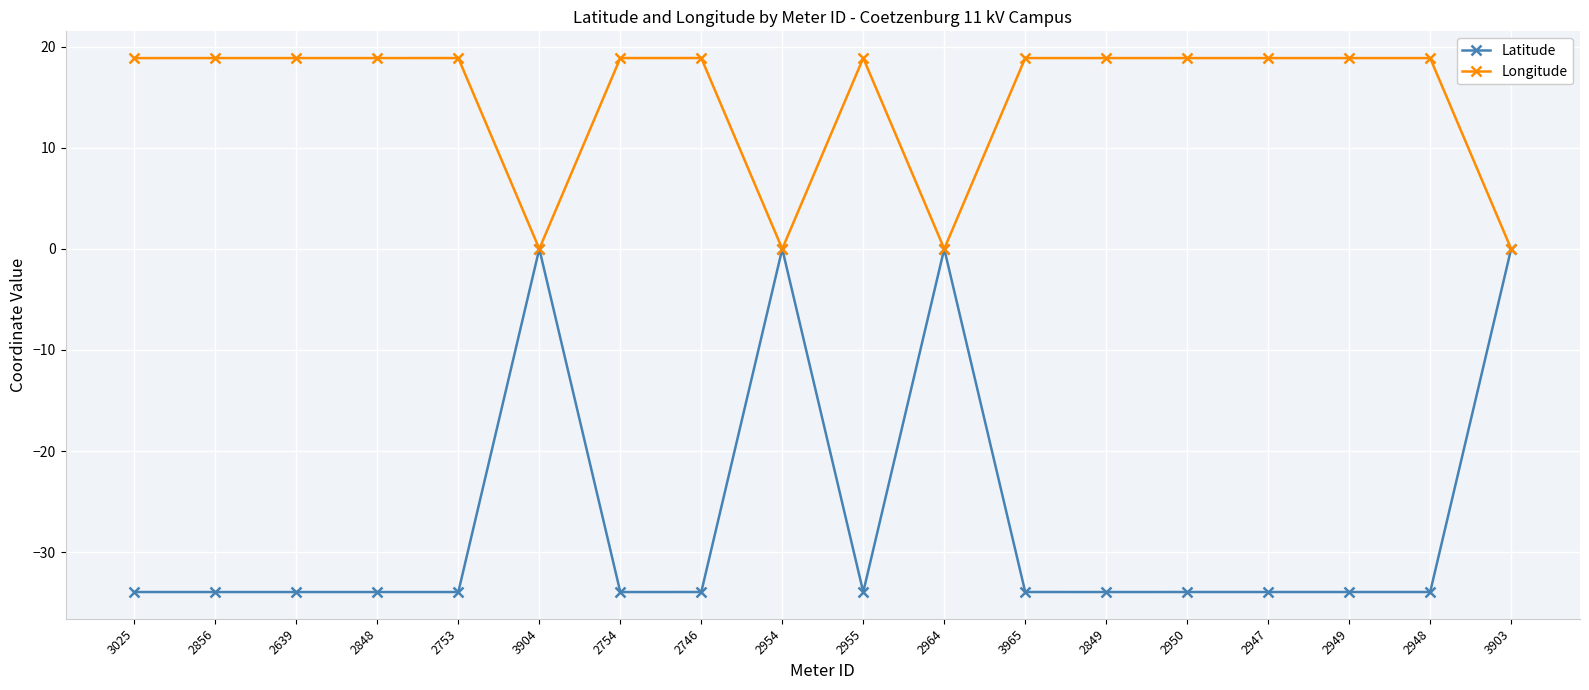

Which series has the largest total across all categories?

Longitude